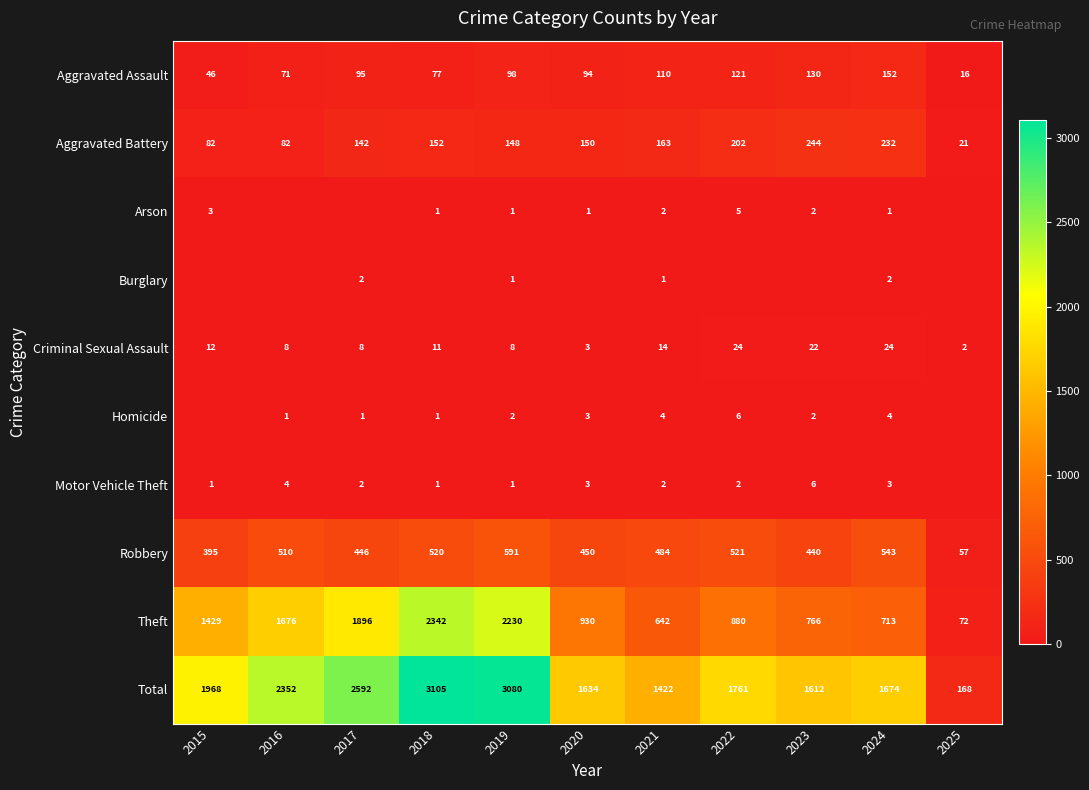

The Aggravated Assault series shows 94 at 2020. True or false?

True